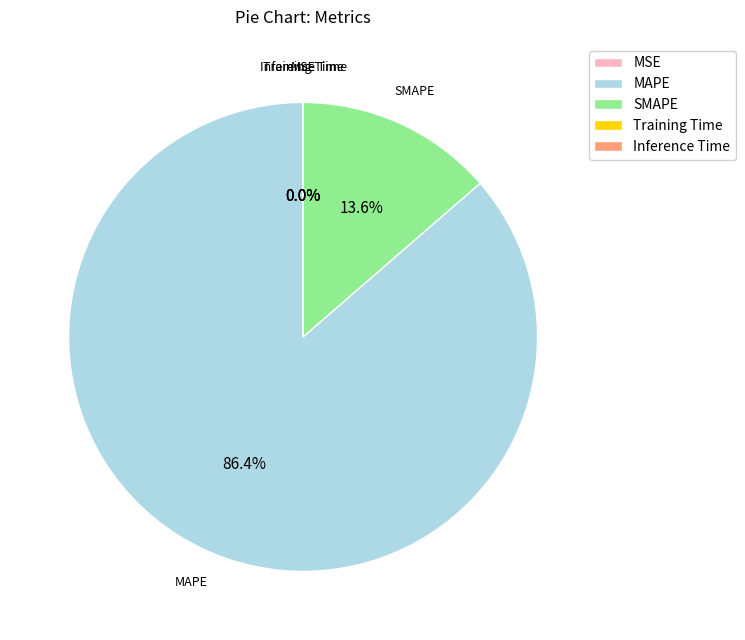

To the nearest percent, what is the difference between the largest and smallest slice percentages?

86%